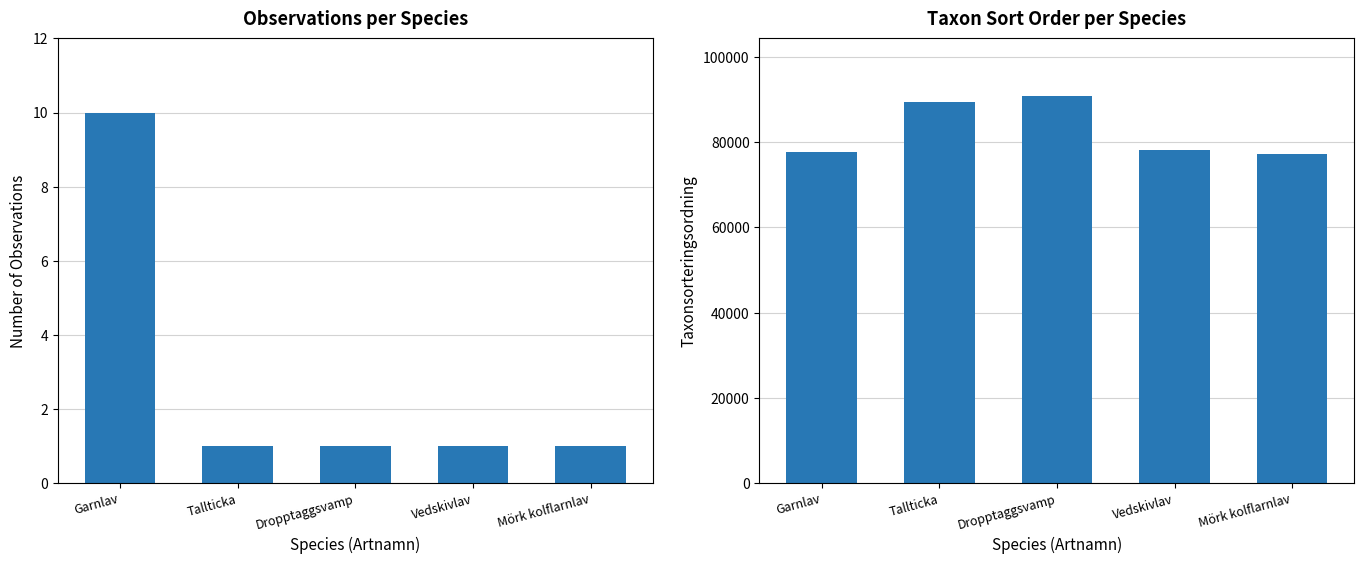

At which category does the chart reach its peak across all series?

Dropptaggsvamp